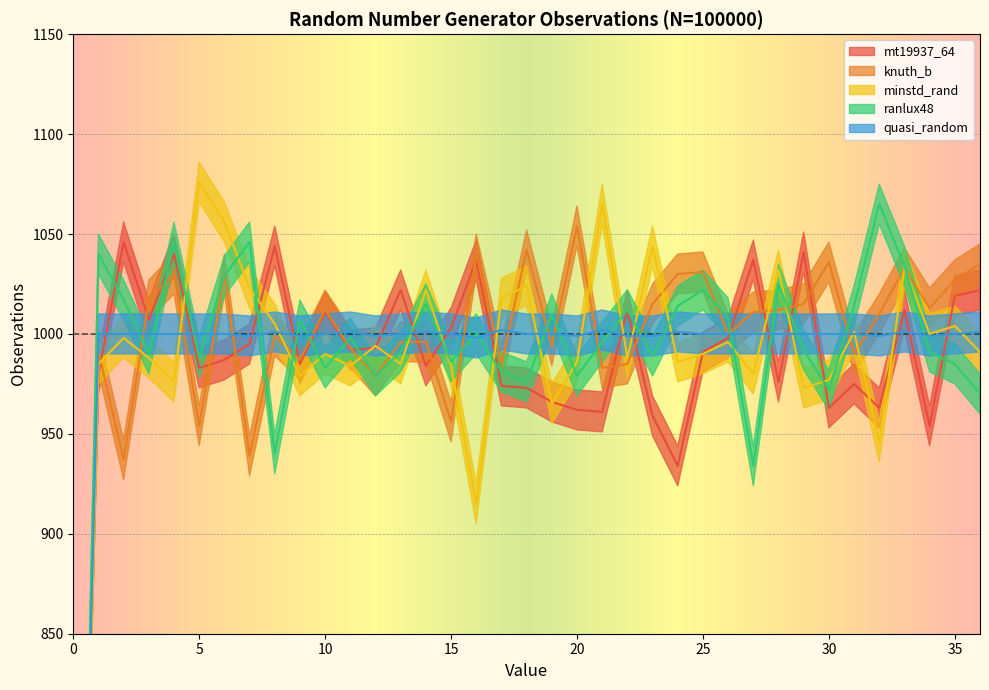

At which category is the sum across all series the highest?

33